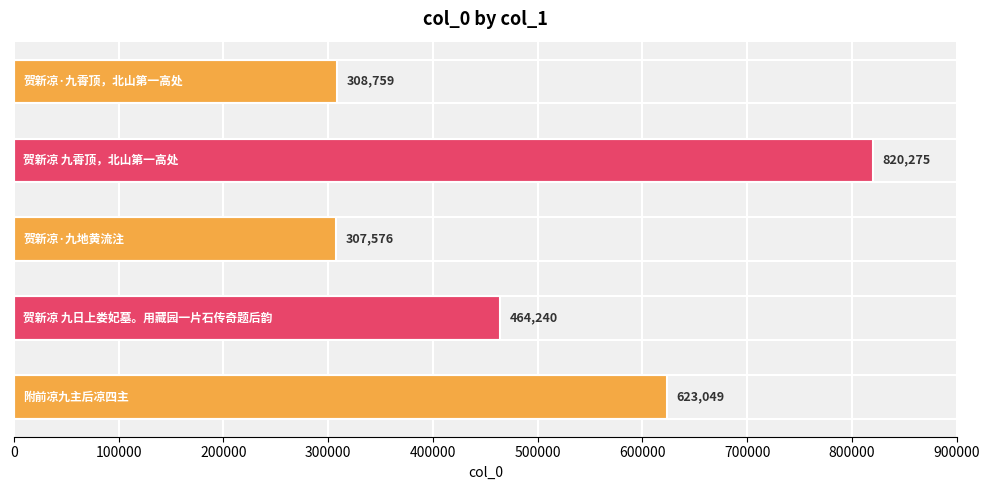

What is the minimum value shown in the chart?

307576